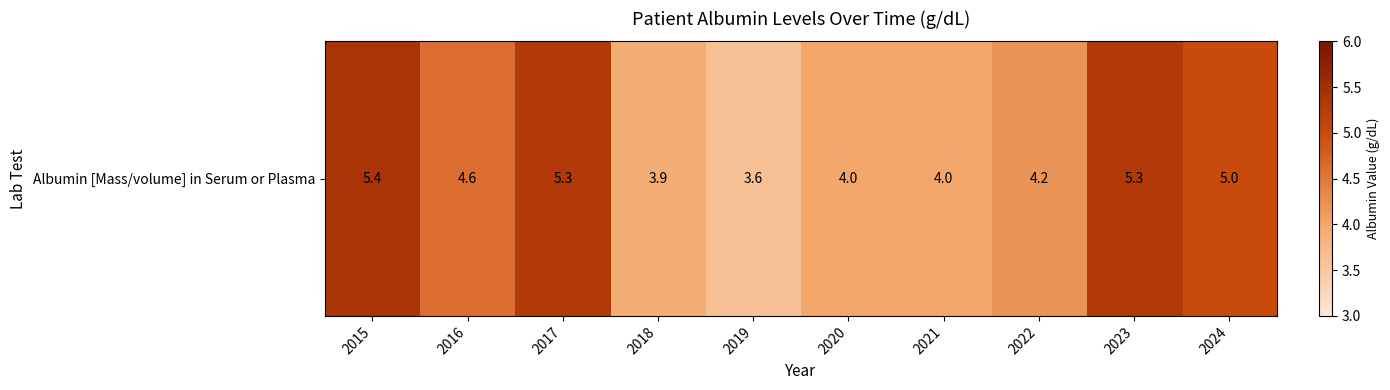

Where is the data nearest to the value 4?

2020